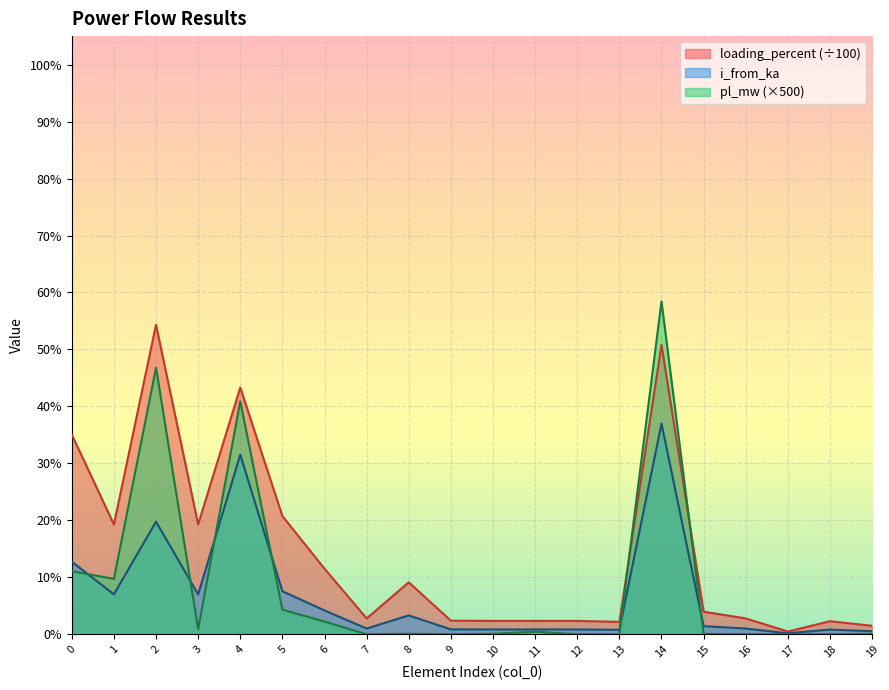

How many distinct data groups are displayed?

3